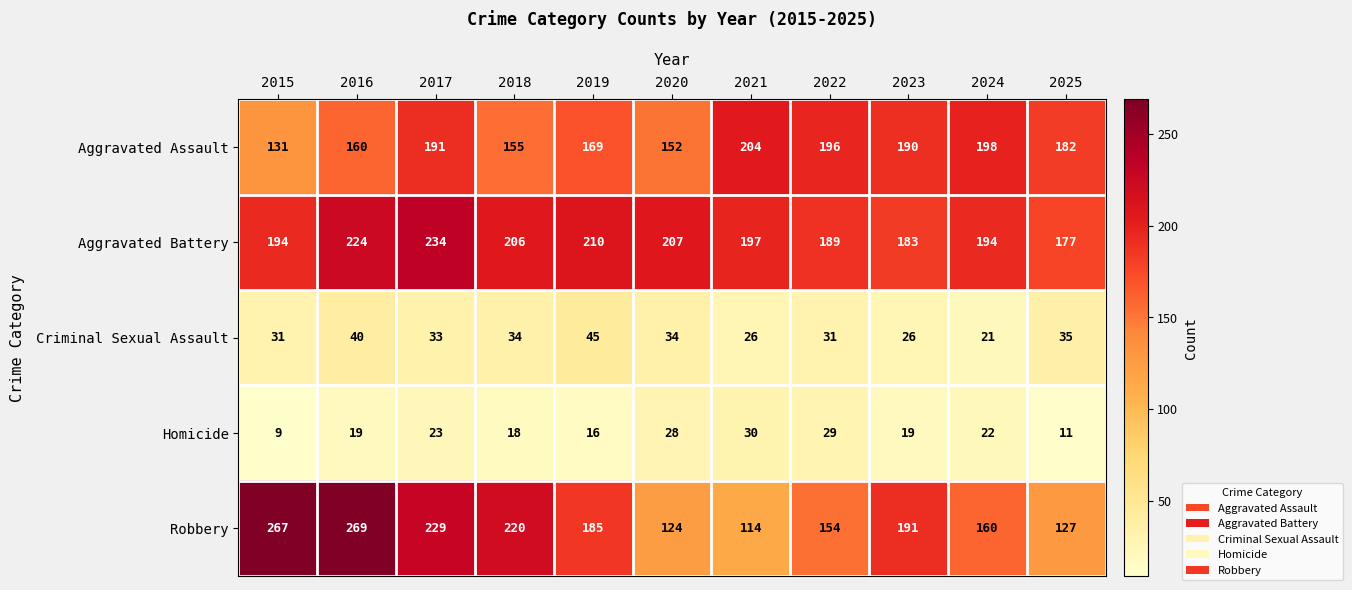

What is the difference between the second highest and second lowest values in the Robbery series?

143